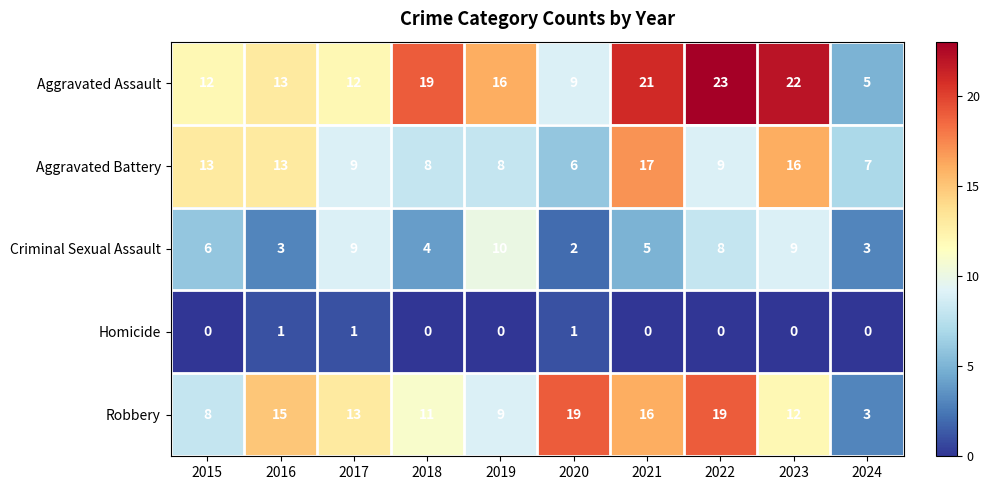

At 2022, list the series in order from smallest to largest.

Homicide, Criminal Sexual Assault, Aggravated Battery, Robbery, Aggravated Assault